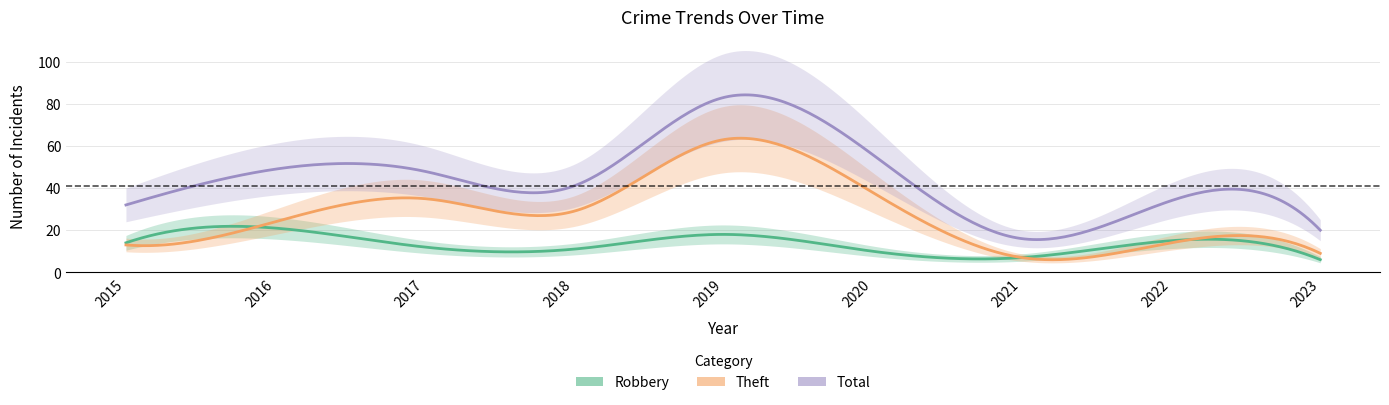

How many data points in Robbery are above 12?

4